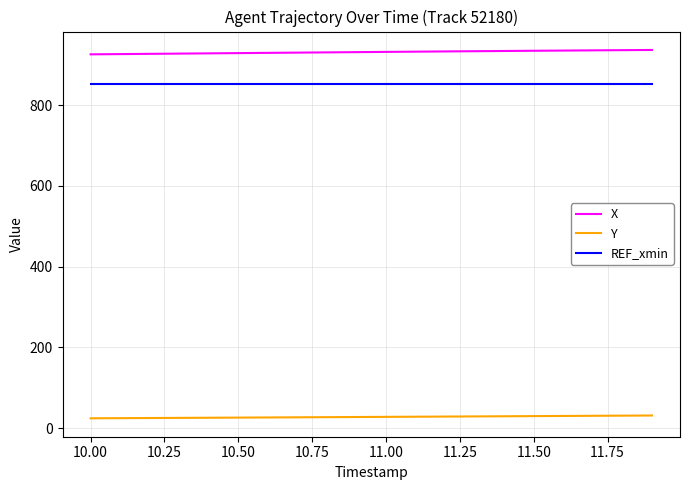

True or false: Y and REF_xmin cross at least once.

False